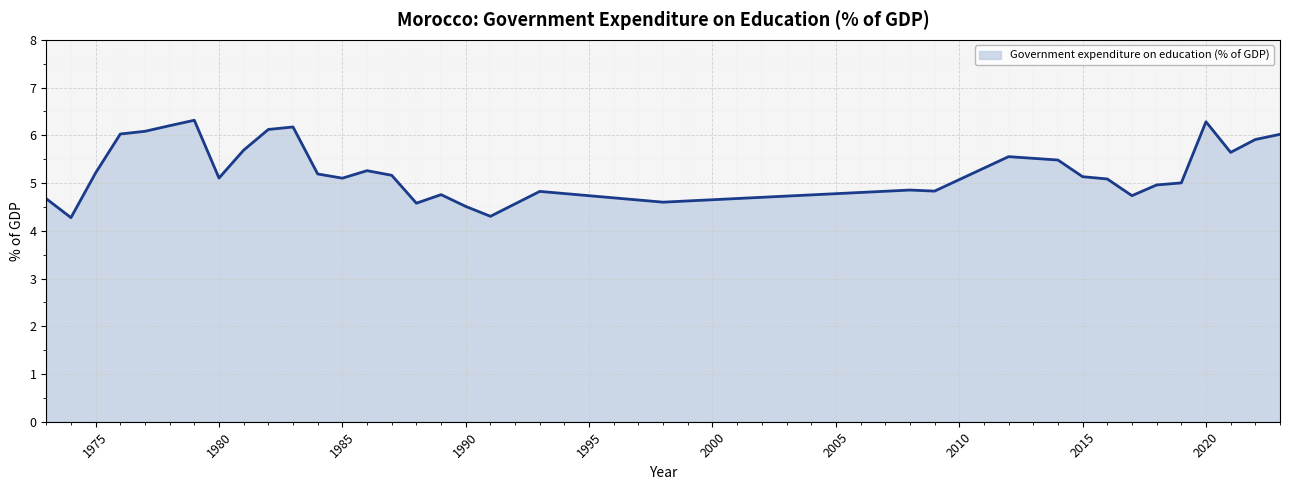

The value at 1980 is 7.2. True or false?

False